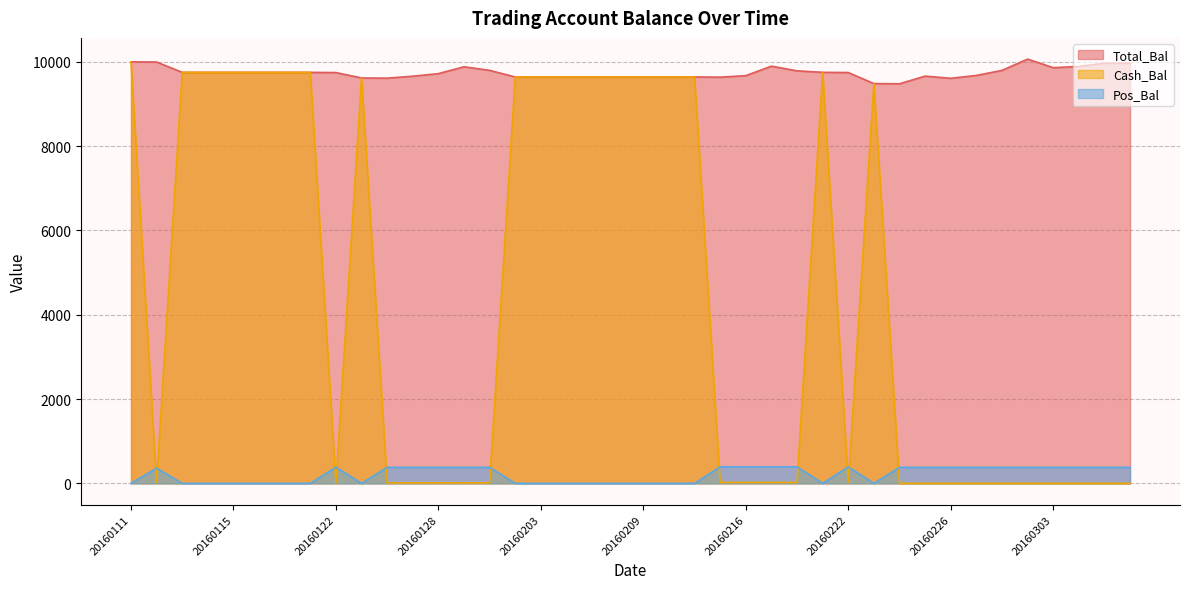

At which label does Cash_Bal first exceed 21?

20160111